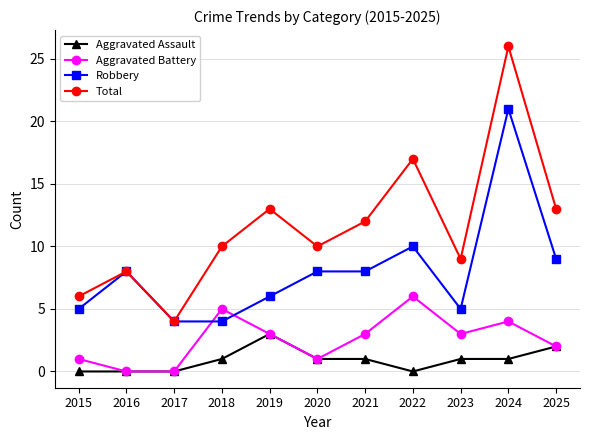

What are all the series names shown in the legend?

Aggravated Assault, Aggravated Battery, Robbery, Total